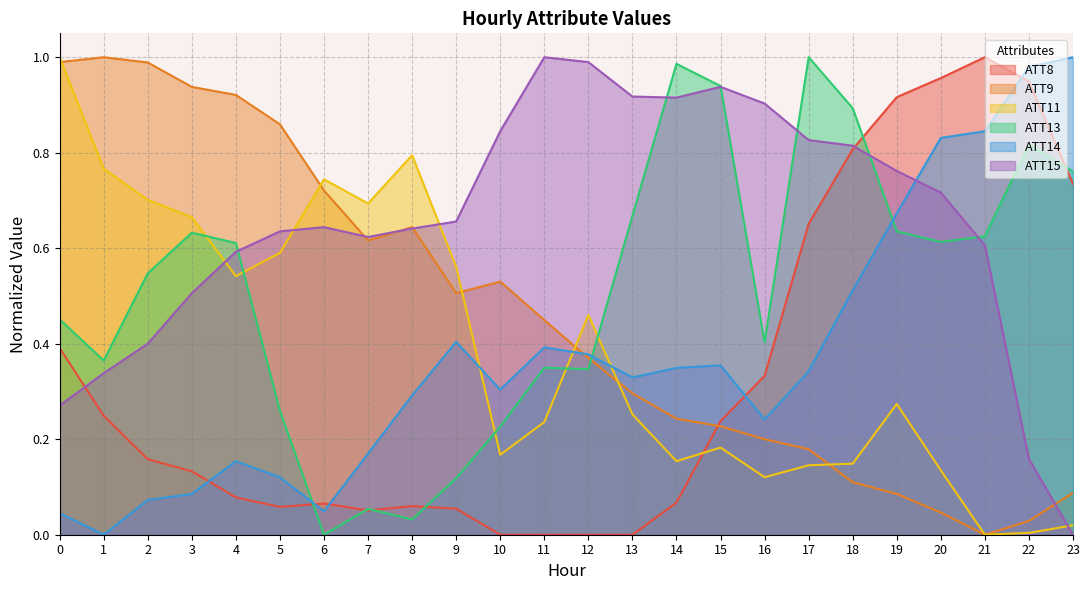

Reading left to right, extract all data points from this chart.

ATT8: 0.4	0.2	0.2	0.1	0.1	0.1	0.1	0.1	0.1	0.1	0.0	0.0	0.0	0.0	0.1	0.2	0.3	0.7	0.8	0.9	1.0	1.0	0.9	0.7
ATT9: 1.0	1.0	1.0	0.9	0.9	0.9	0.7	0.6	0.6	0.5	0.5	0.4	0.4	0.3	0.2	0.2	0.2	0.2	0.1	0.1	0.0	0.0	0.0	0.1
ATT11: 1.0	0.8	0.7	0.7	0.5	0.6	0.7	0.7	0.8	0.6	0.2	0.2	0.5	0.3	0.2	0.2	0.1	0.1	0.1	0.3	0.1	0.0	0.0	0.0
ATT13: 0.5	0.4	0.5	0.6	0.6	0.3	0.0	0.1	0.0	0.1	0.2	0.3	0.3	0.7	1.0	0.9	0.4	1.0	0.9	0.6	0.6	0.6	0.8	0.8
ATT14: 0.0	0.0	0.1	0.1	0.2	0.1	0.0	0.2	0.3	0.4	0.3	0.4	0.4	0.3	0.3	0.4	0.2	0.3	0.5	0.7	0.8	0.8	1.0	1.0
ATT15: 0.3	0.3	0.4	0.5	0.6	0.6	0.6	0.6	0.6	0.7	0.8	1.0	1.0	0.9	0.9	0.9	0.9	0.8	0.8	0.8	0.7	0.6	0.2	0.0